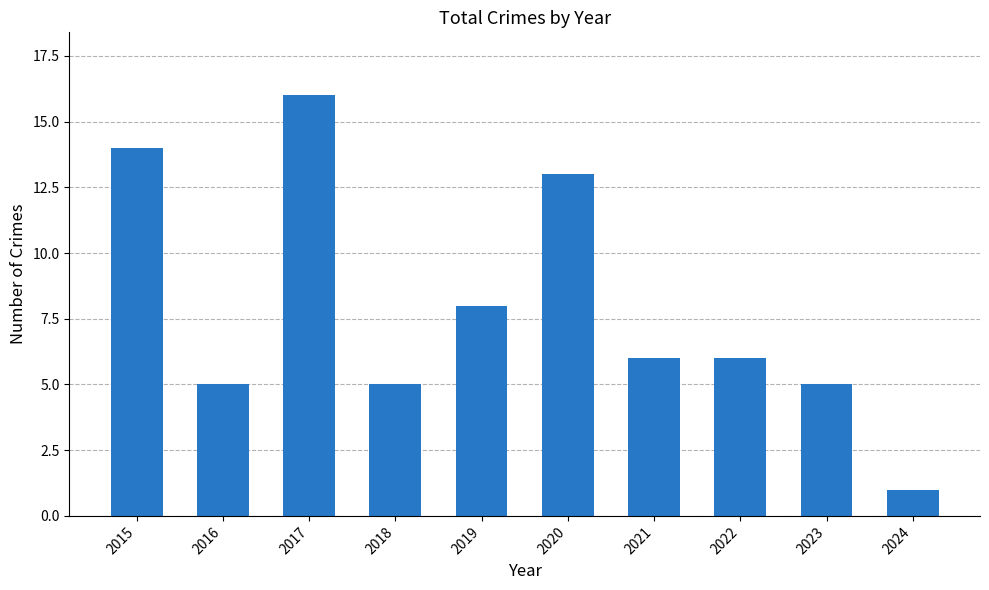

Where is the data nearest to the value 8?

2019